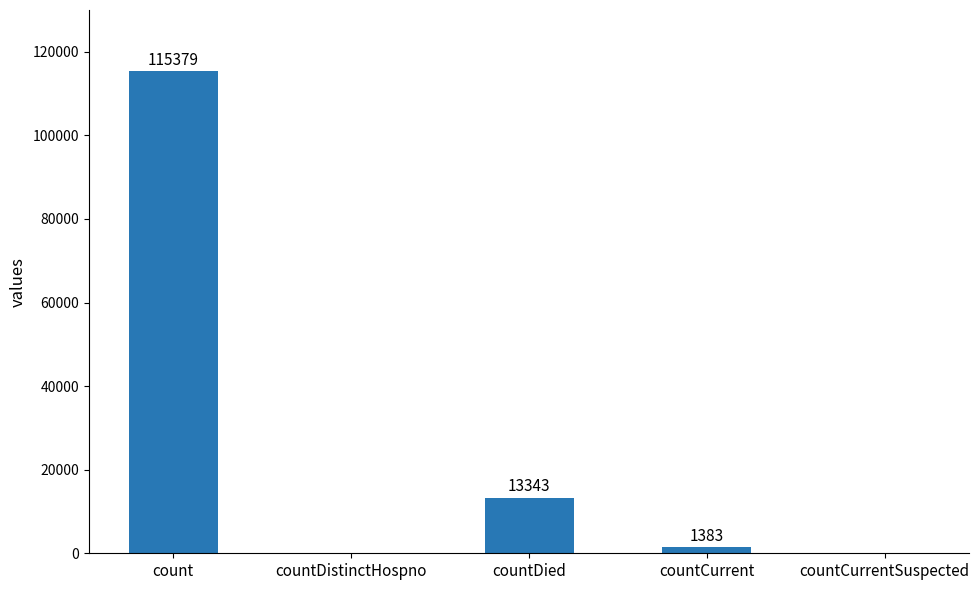

Where is the data nearest to the value 57689?

countDied